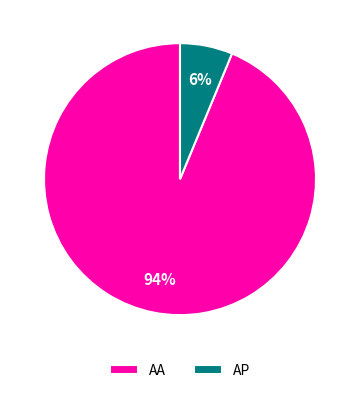

To the nearest percent, what is the average slice percentage?

50%